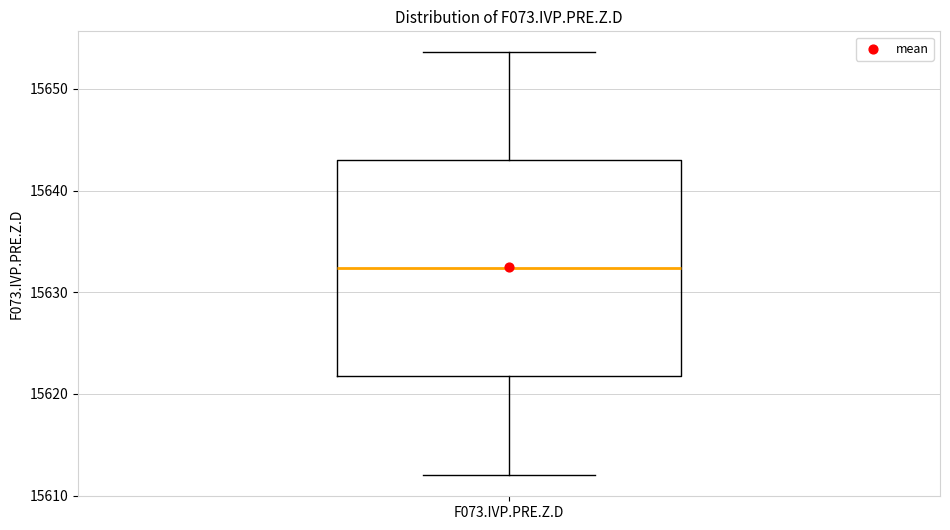

Transcribe this box plot: give where the median line is, the range the box spans, and where the two whiskers end, as read against the y-axis. The values are not printed on the chart, so give them approximately, as read against the axis.

median 15632, box 15622 to 15643, whiskers 15612 to 15654